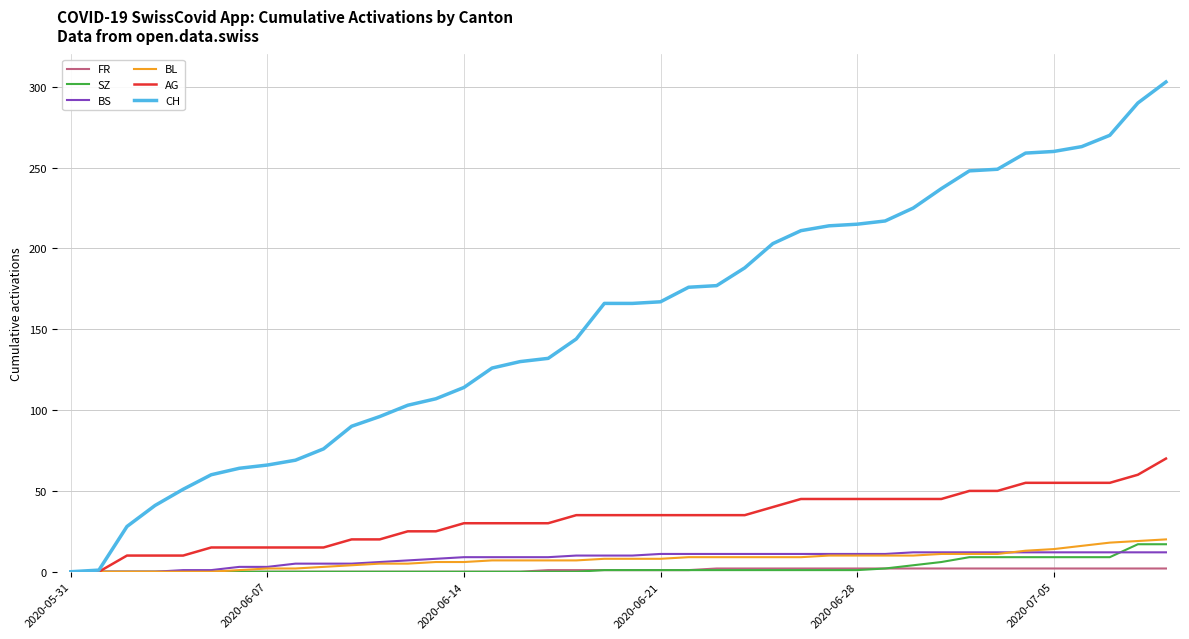

What is the greatest value displayed?

303